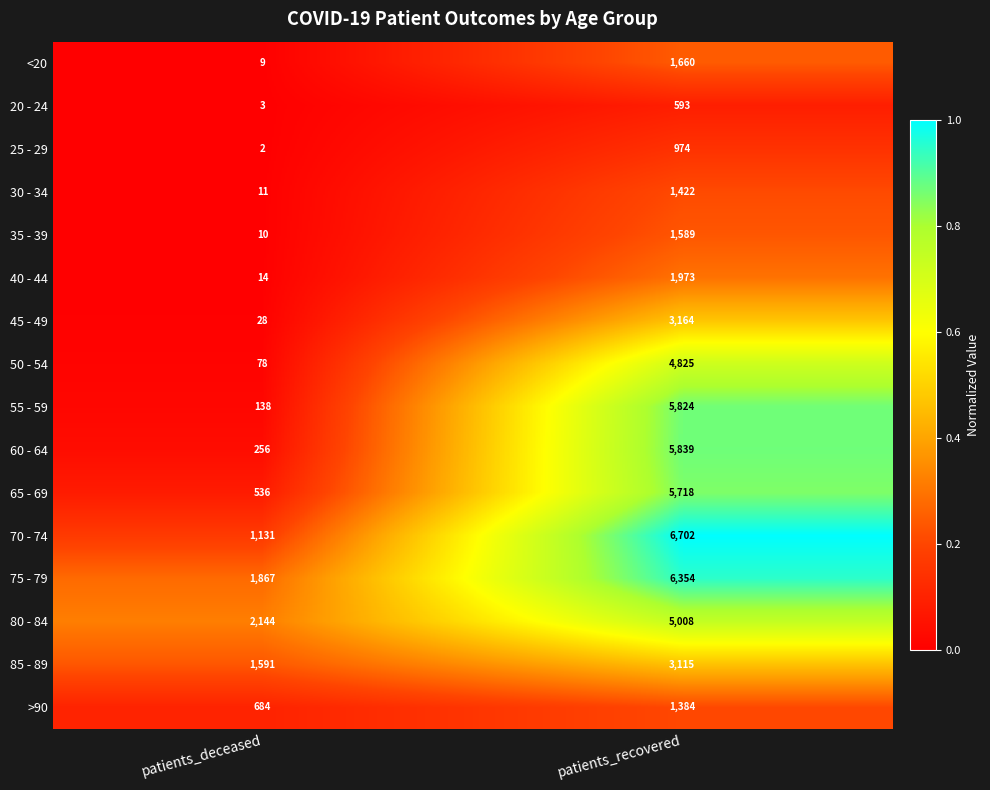

Which series has the largest total across all categories?

75 - 79